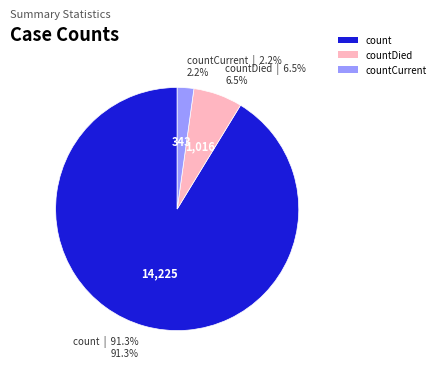

What percentage is NOT represented by countCurrent?

97.8%